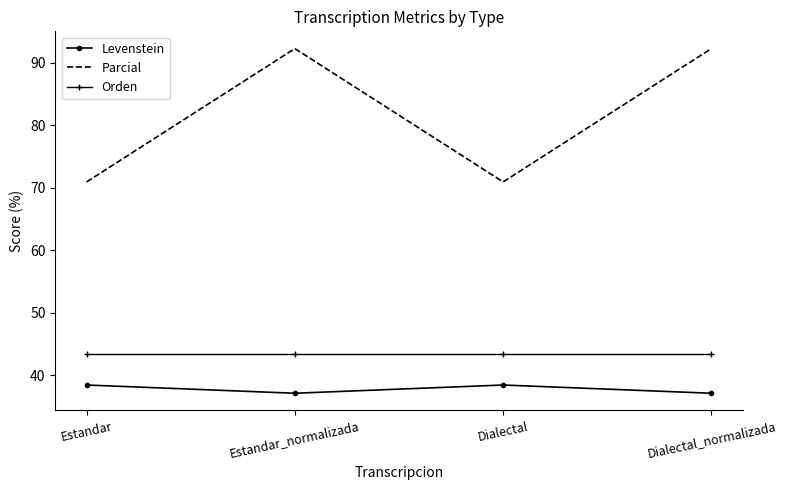

What position from the left is Estandar_normalizada?

2